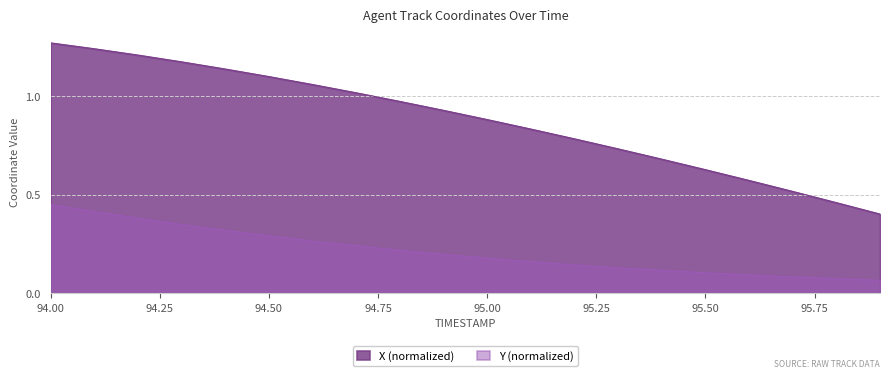

Which series has the widest spread of values?

X (normalized)